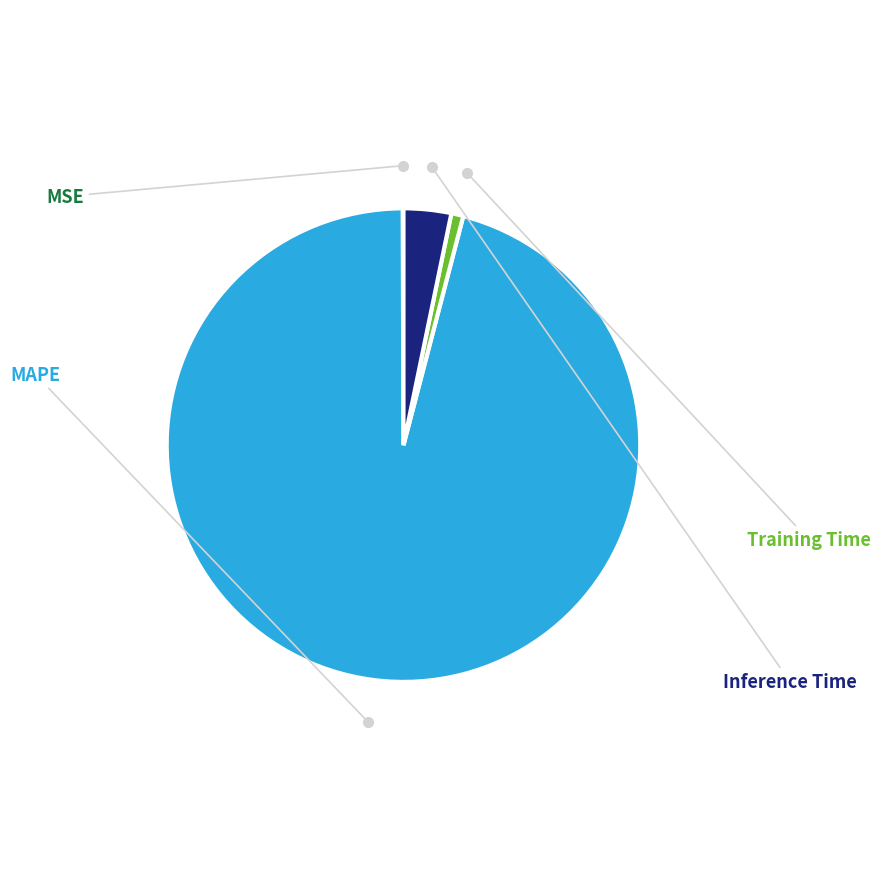

Is there any slice that represents more than half of the pie?

Yes